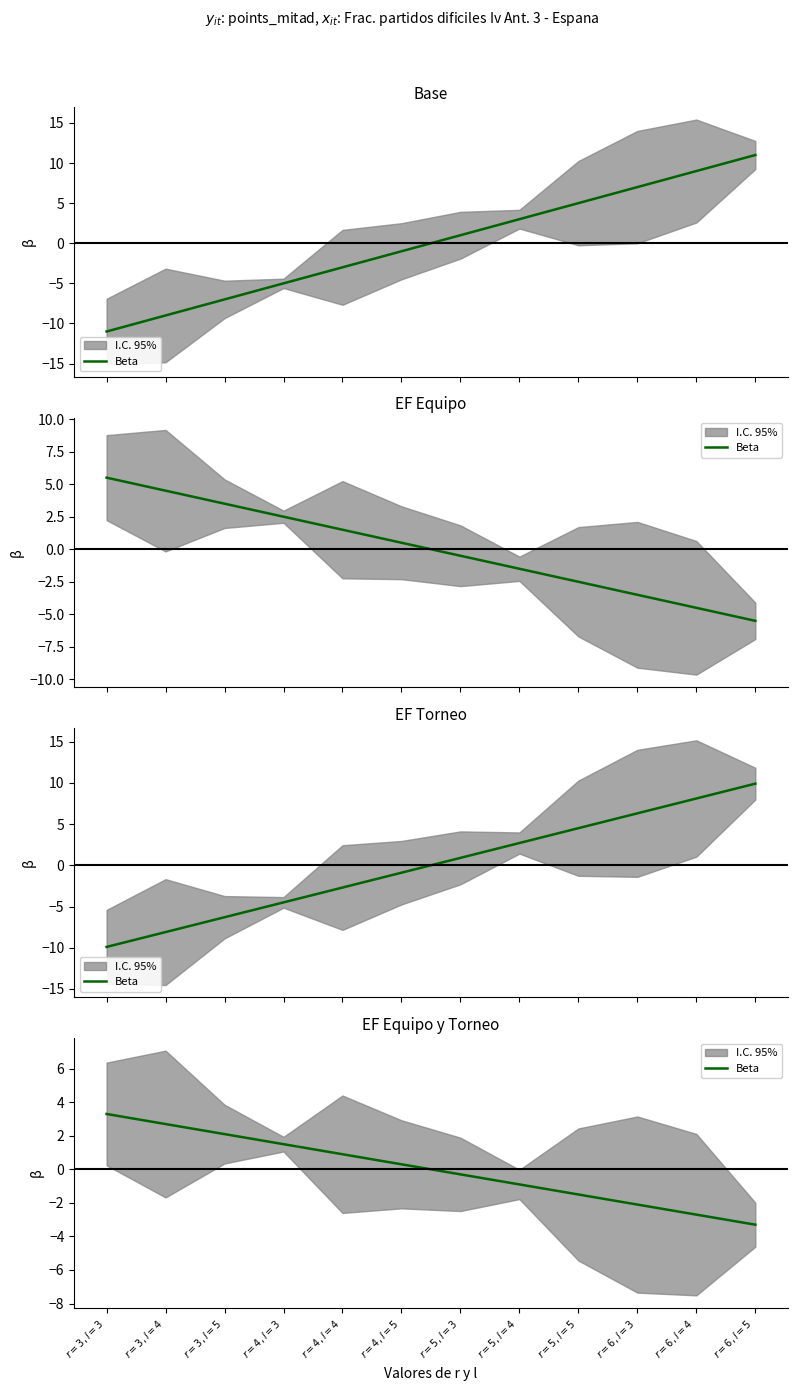

What is the approximate value at $r=6, l=5$?

-3.3